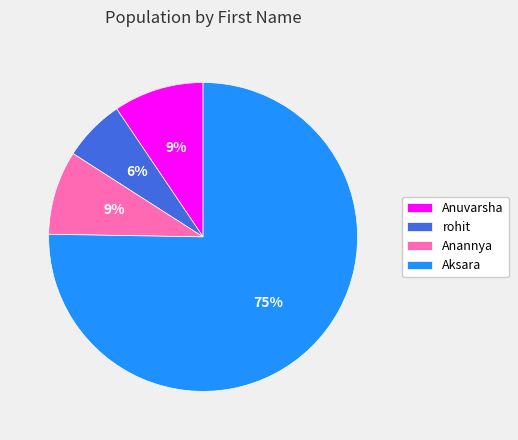

What is the smallest slice in the pie chart?

rohit